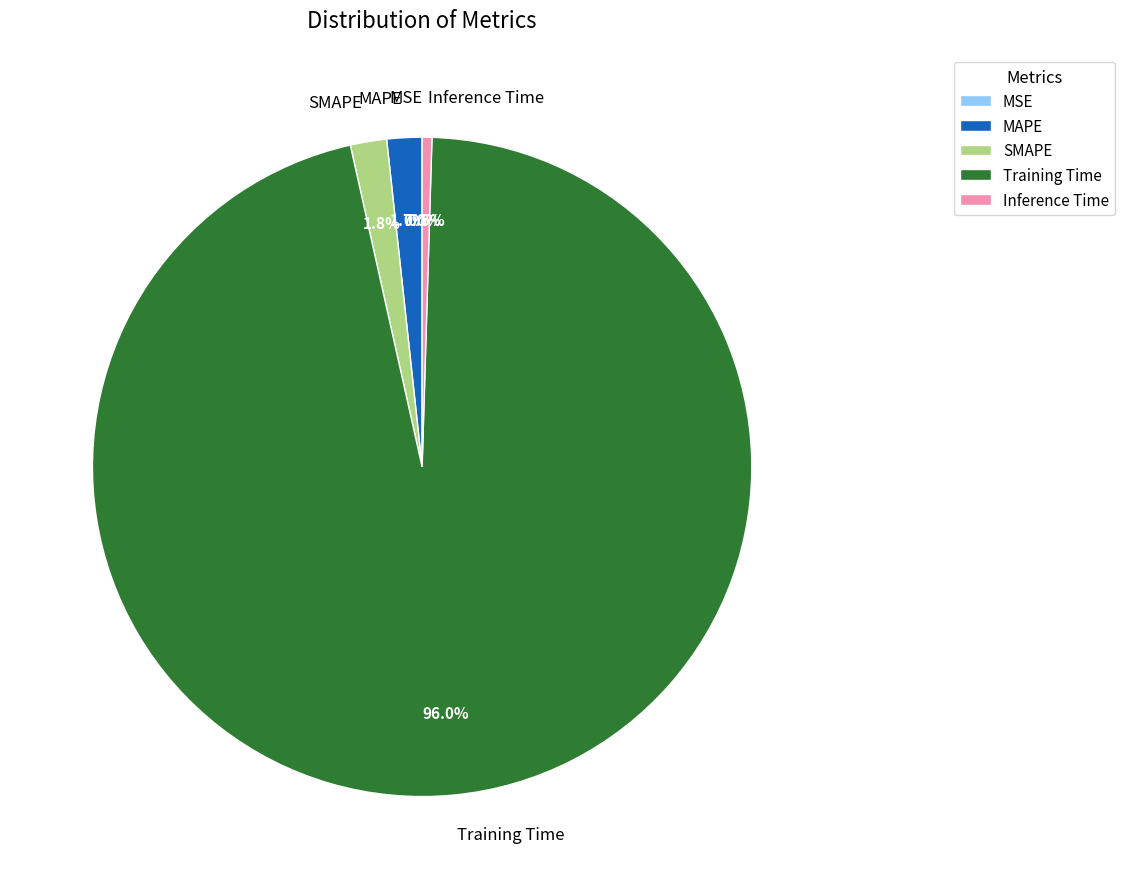

True or false: MAPE accounts for 2% of the total.

True